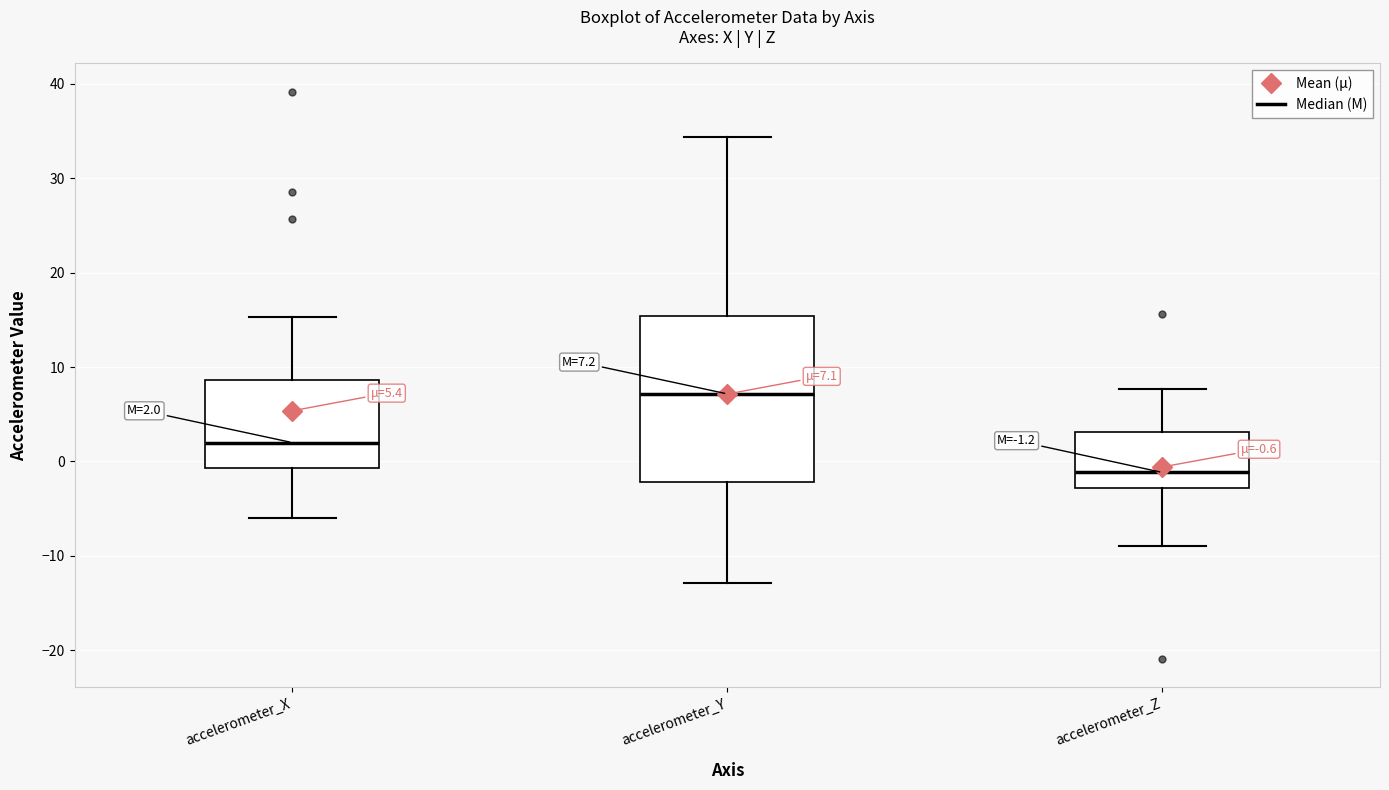

Which box's median line is the highest?

accelerometer_Y